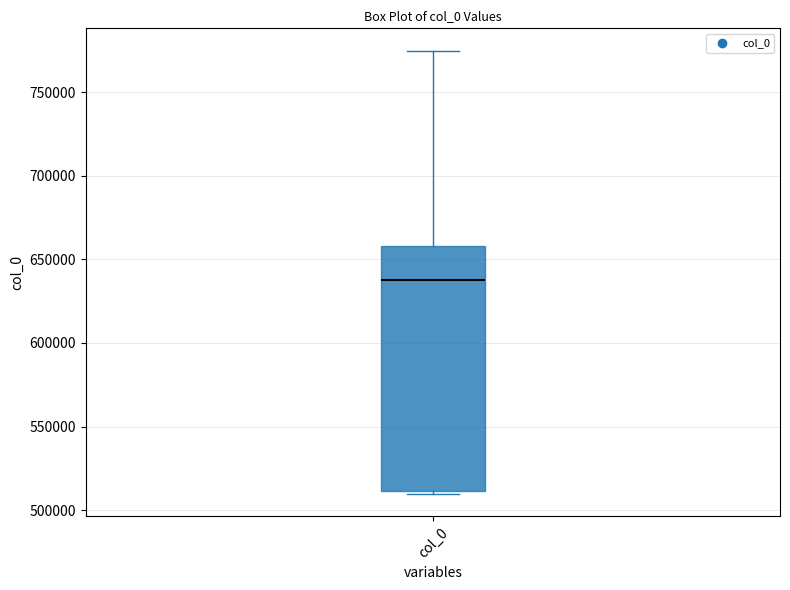

Where is the lower edge of the box for col_0 on the y-axis? The values are not printed on the chart, so give them approximately, as read against the axis.

510000